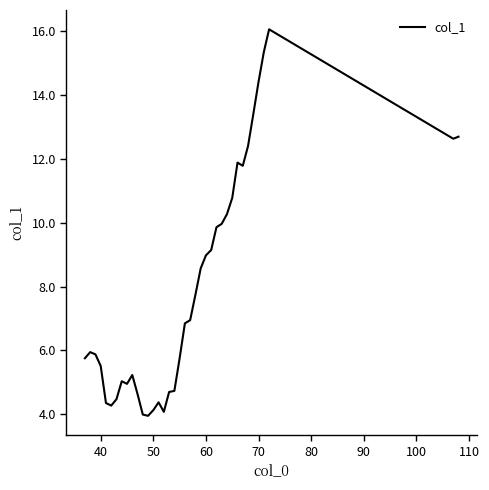

What is the smallest value displayed?

4.0